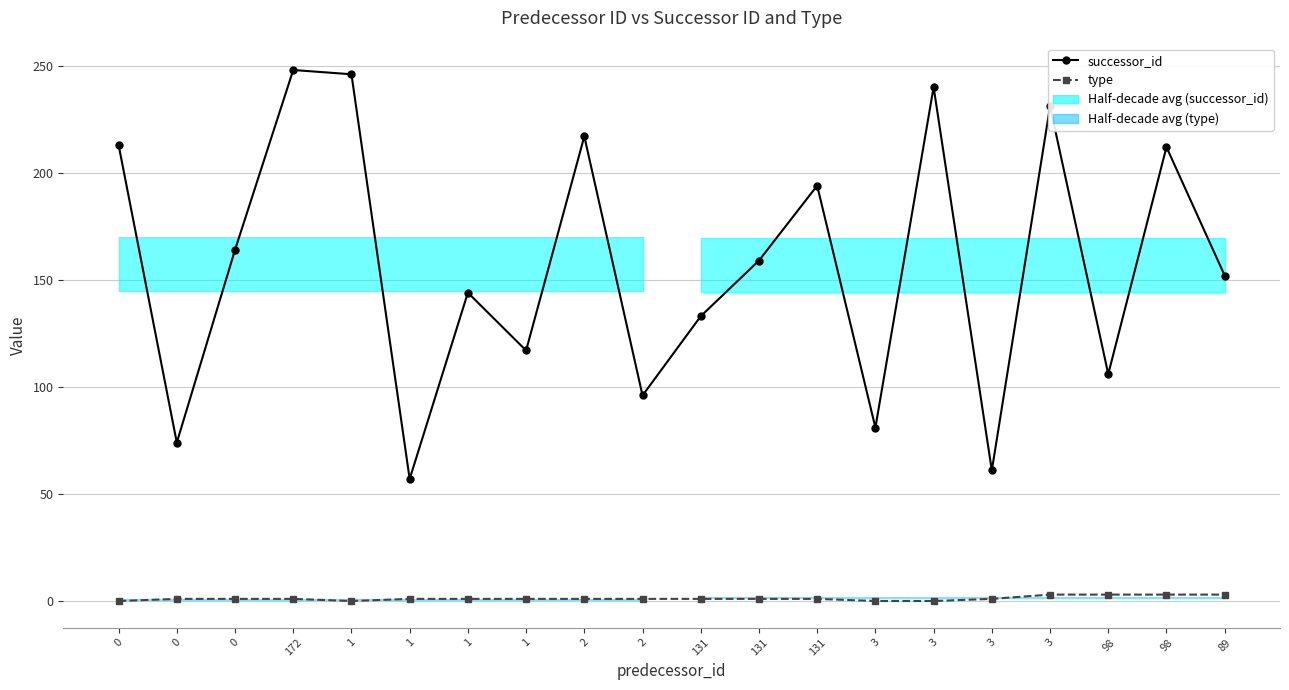

Does the chart display data point markers on the line(s)?

Yes